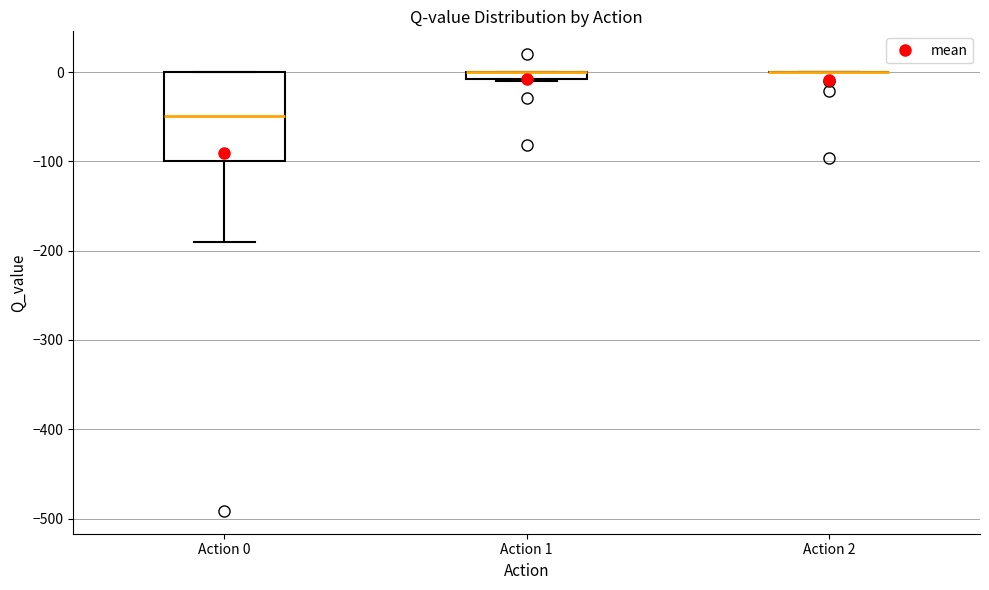

Comparing the boxes themselves (not the whiskers), which one is the tallest?

Action 0